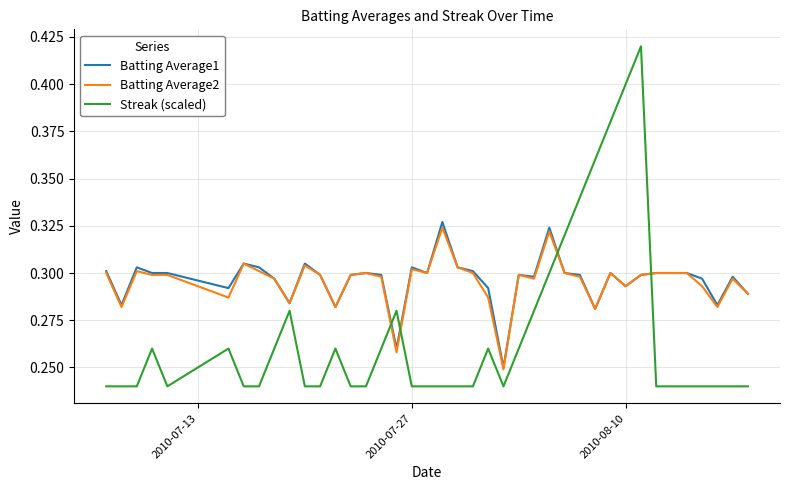

Which series ends up on top after the final intersection of Streak (scaled) and Batting Average1?

Batting Average1